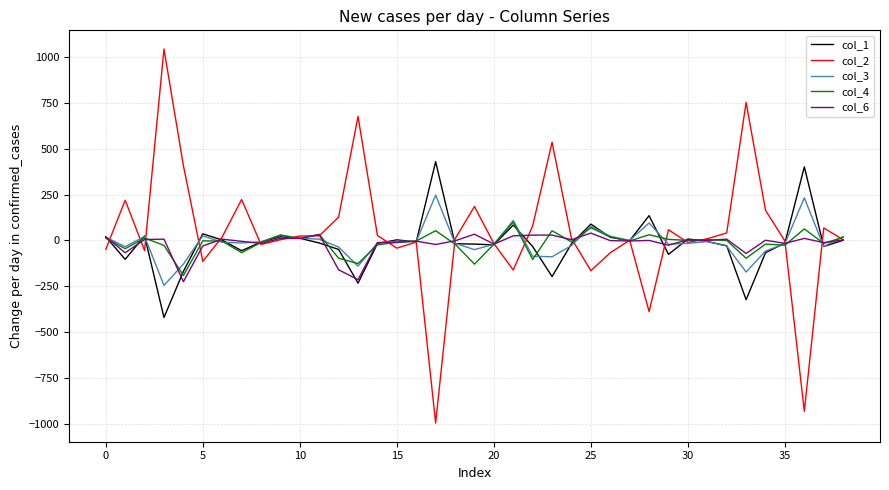

What is the smallest value displayed?

-995